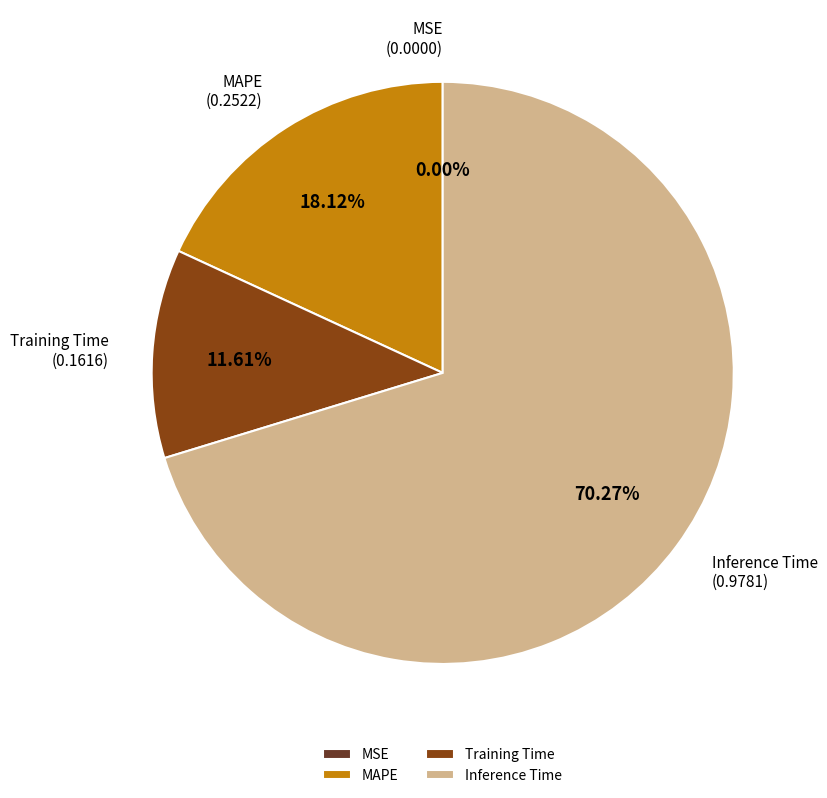

What is the largest slice in the pie chart?

Inference Time